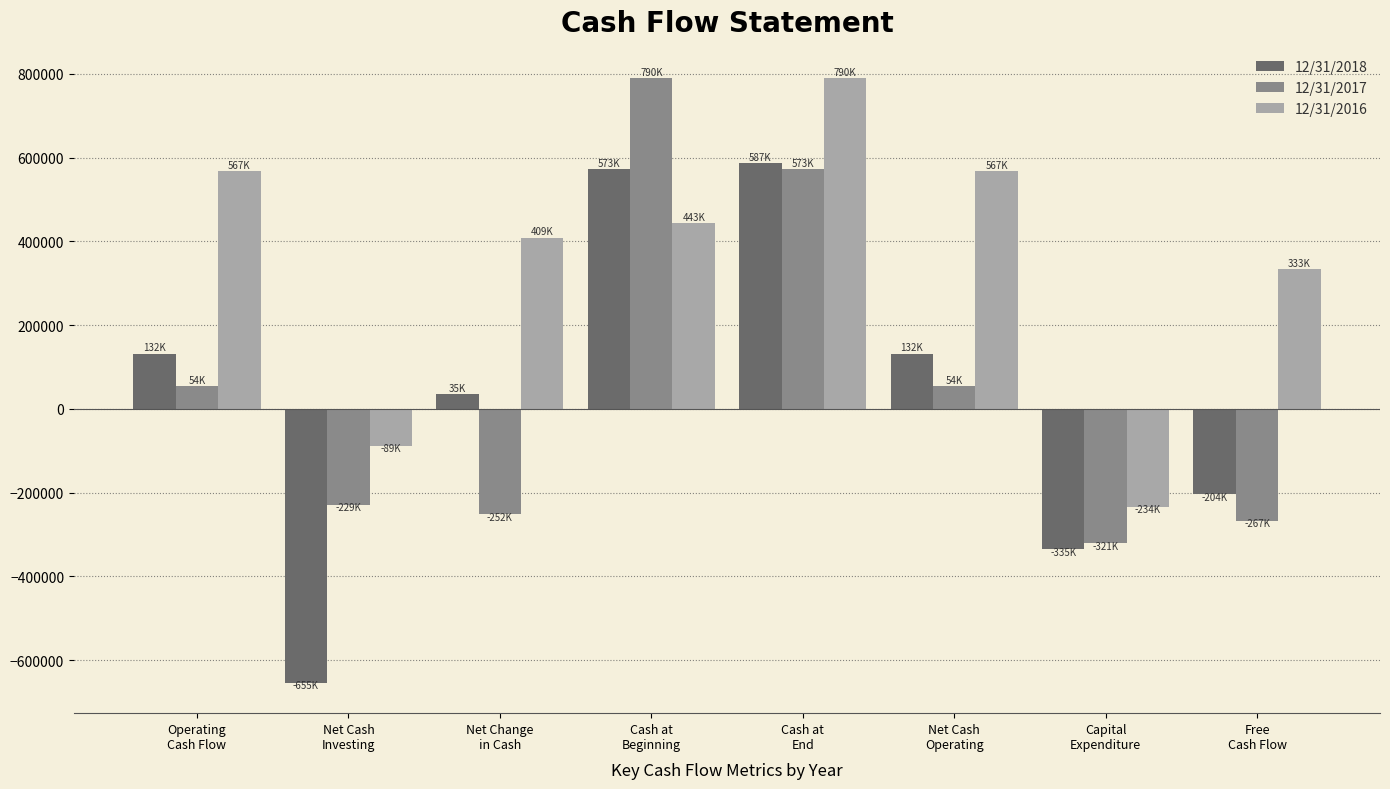

How many distinct data groups are displayed?

3